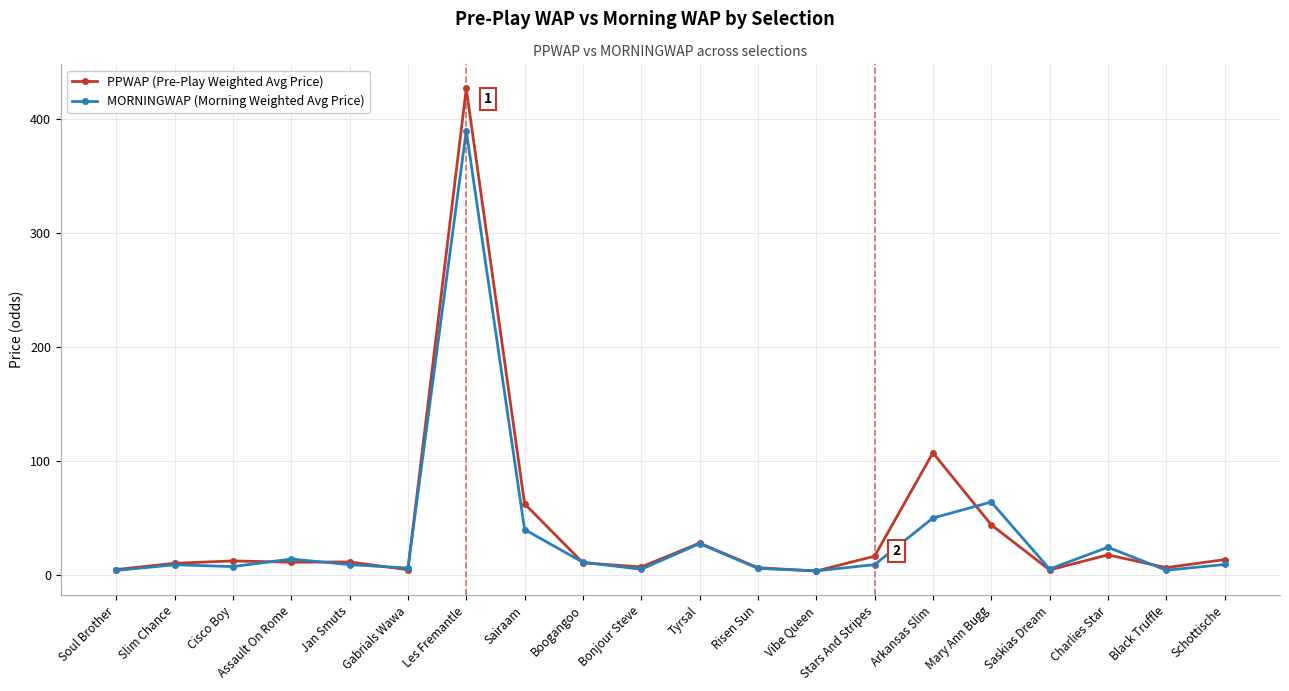

Is it true that PPWAP (Pre-Play Weighted Avg Price) equals 11.9 at Cisco Boy?

True